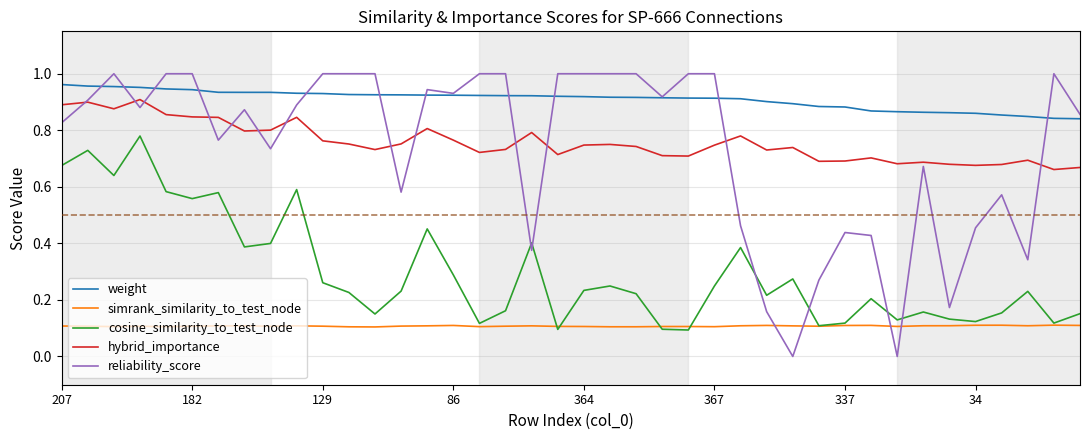

Which series has the widest spread of values?

reliability_score